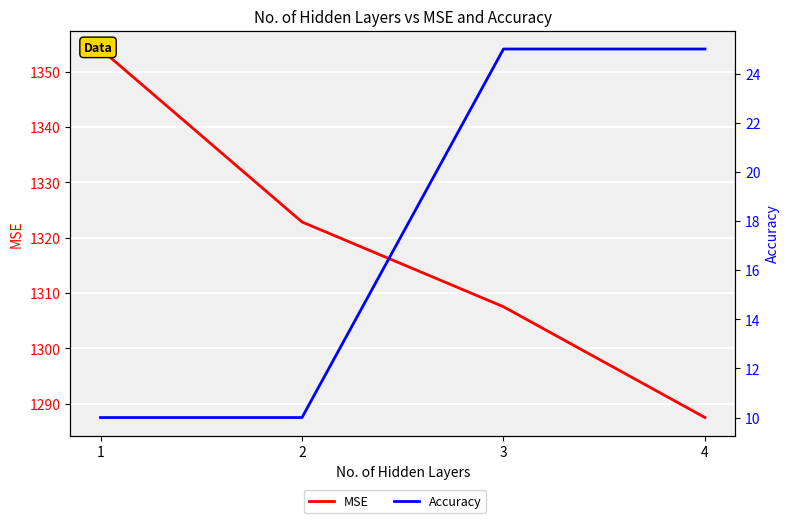

Which series has the largest range (max minus min)?

MSE